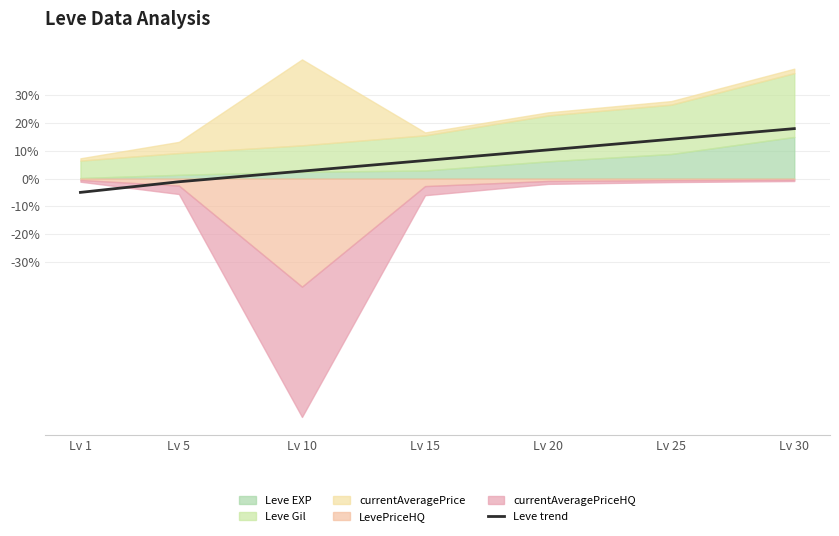

List the labels in order of value, smallest first.

Lv 1, Lv 5, Lv 10, Lv 15, Lv 20, Lv 25, Lv 30